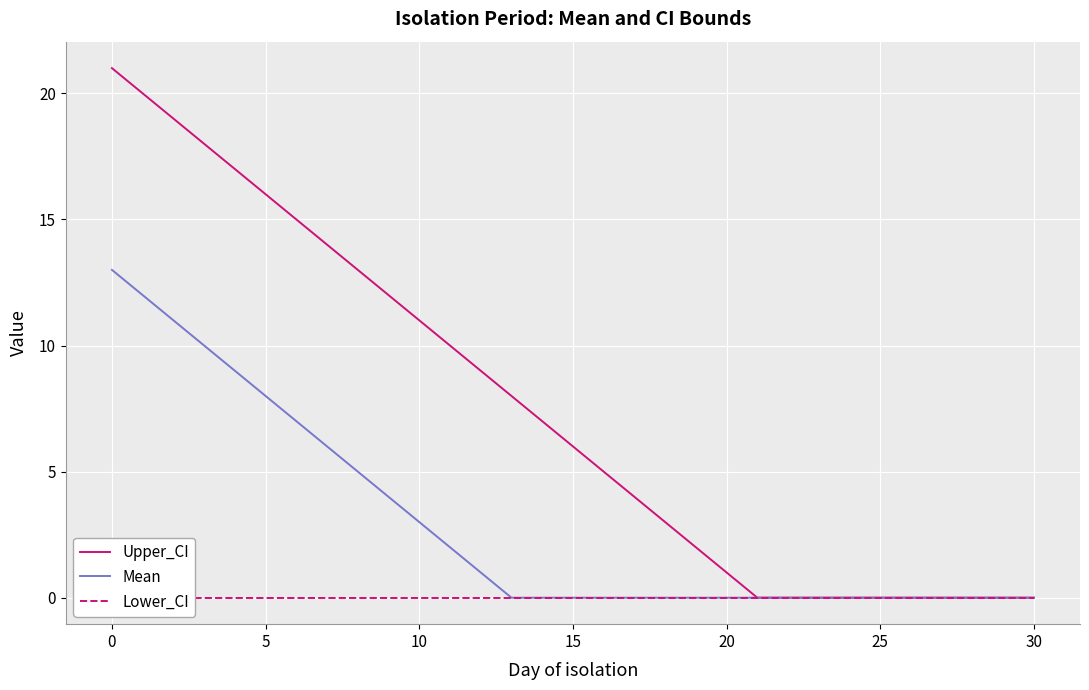

True or false: Mean and Upper_CI intersect in this chart.

False